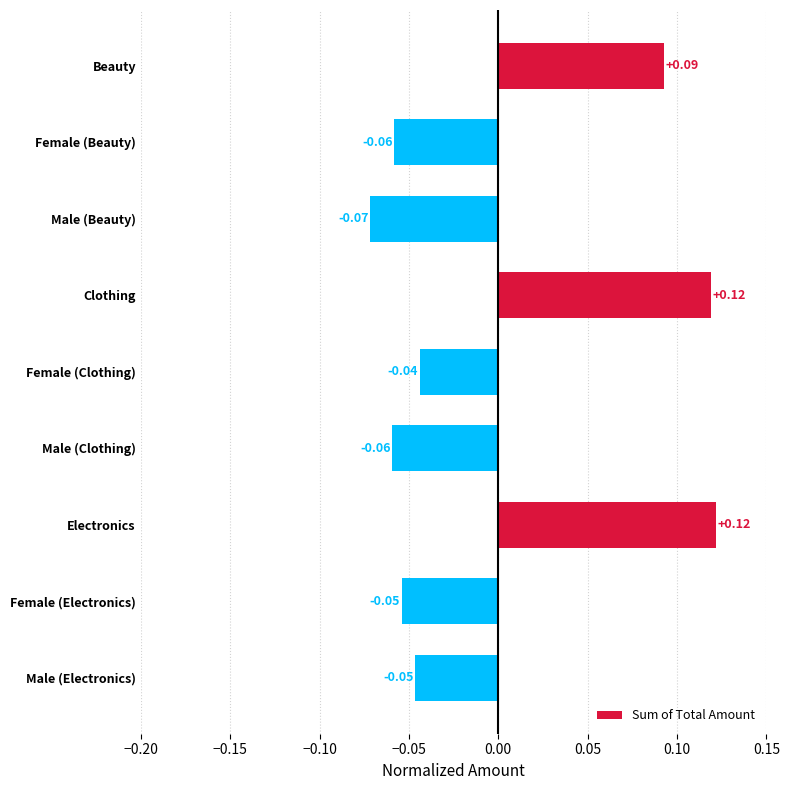

How many distinct data groups are displayed?

1